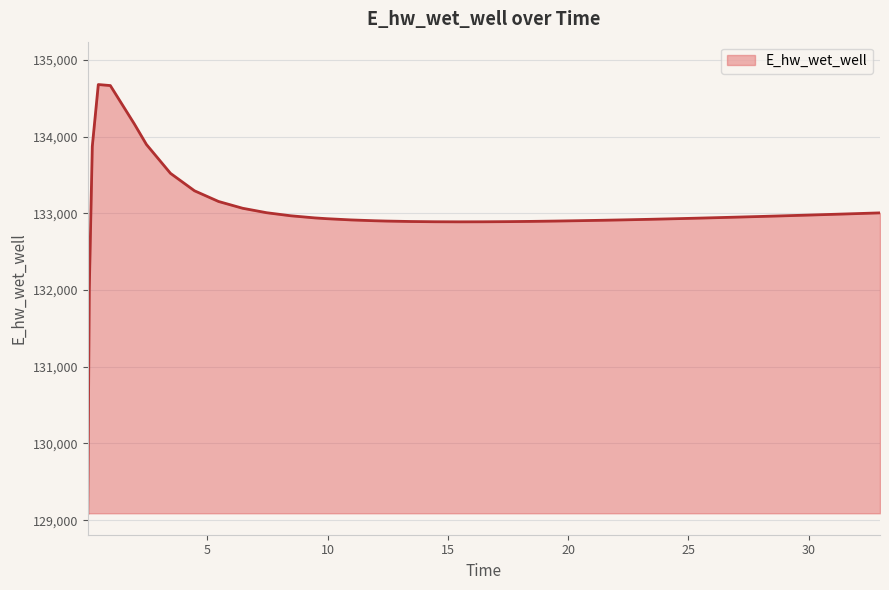

What is the difference between the maximum and minimum values?

5590.6